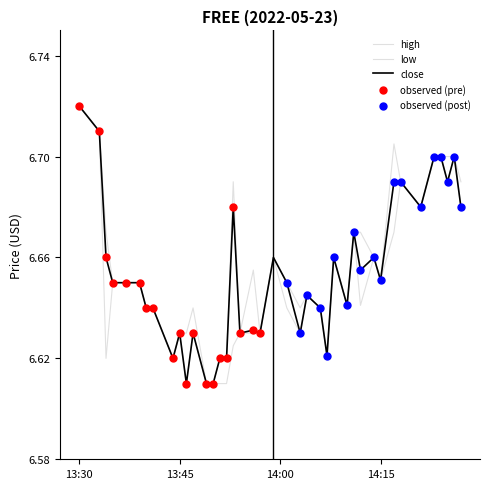

How many lines are shown in the chart?

3